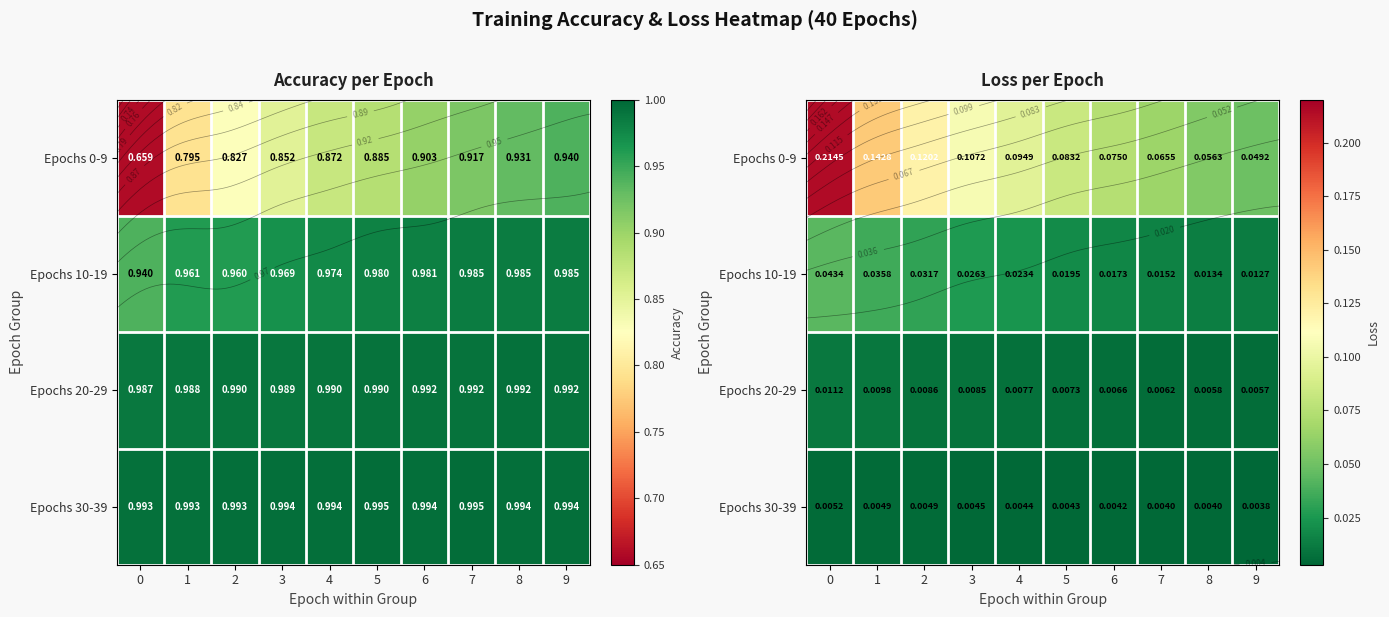

What is the difference between the maximum and minimum values in the Epochs 0-9 series?

0.2